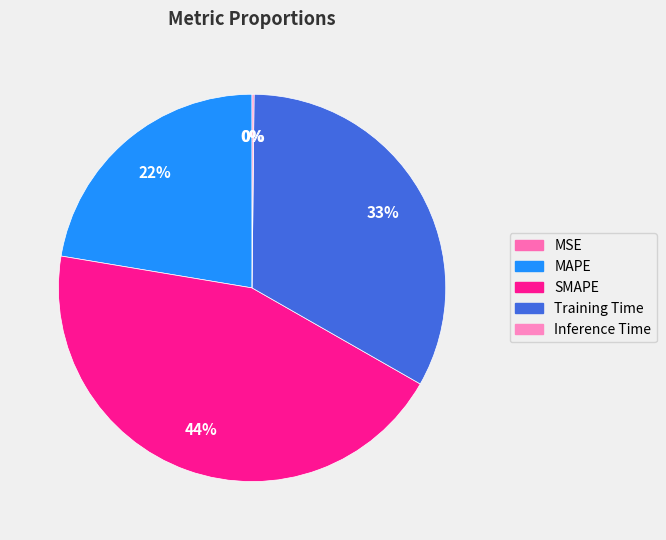

How many segments does this pie chart have?

5